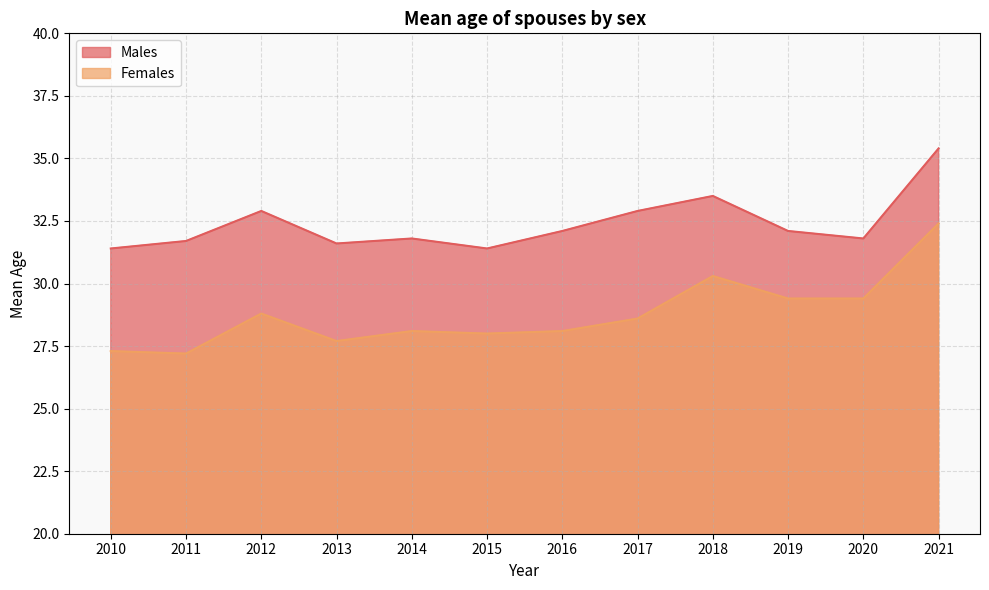

How many series are shown in this chart?

2